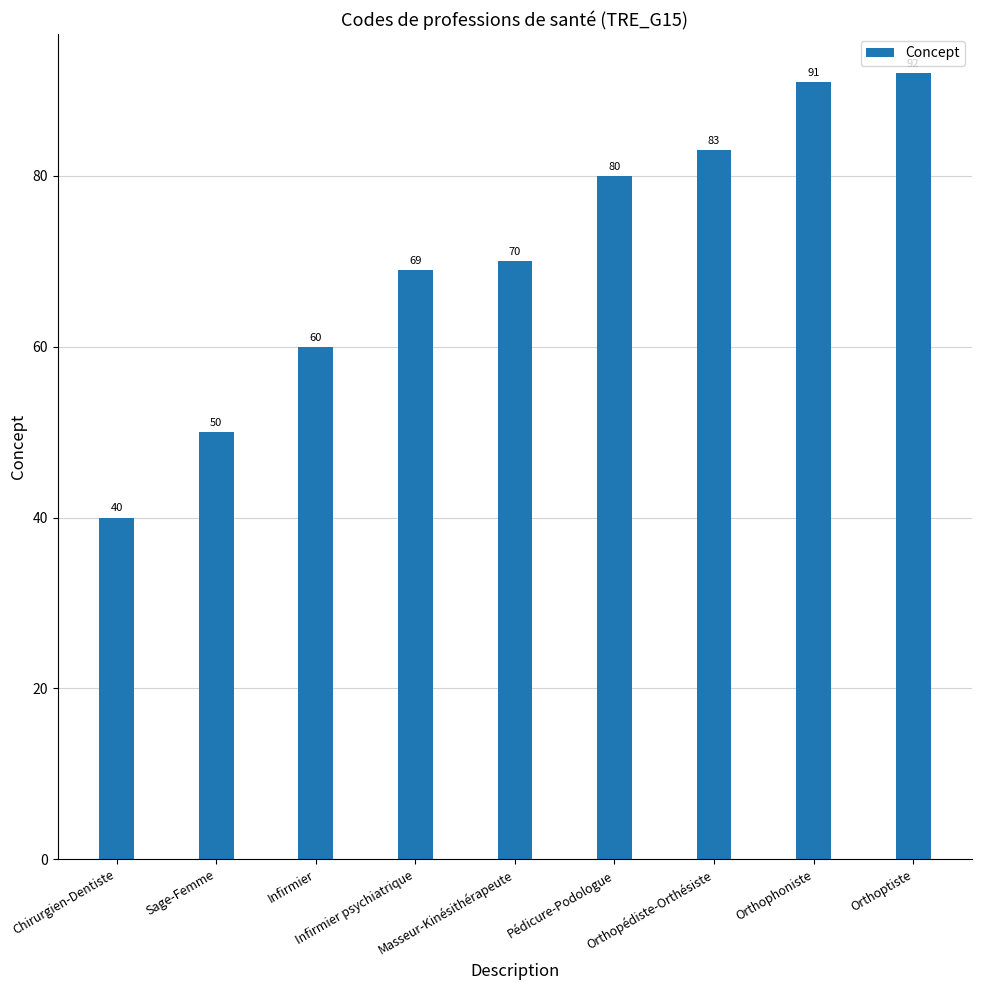

Reading right to left, extract all data points from this chart.

Orthoptiste=92	Orthophoniste=91	Orthopédiste-Orthésiste=83	Pédicure-Podologue=80	Masseur-Kinésithérapeute=70	Infirmier psychiatrique=69	Infirmier=60	Sage-Femme=50	Chirurgien-Dentiste=40